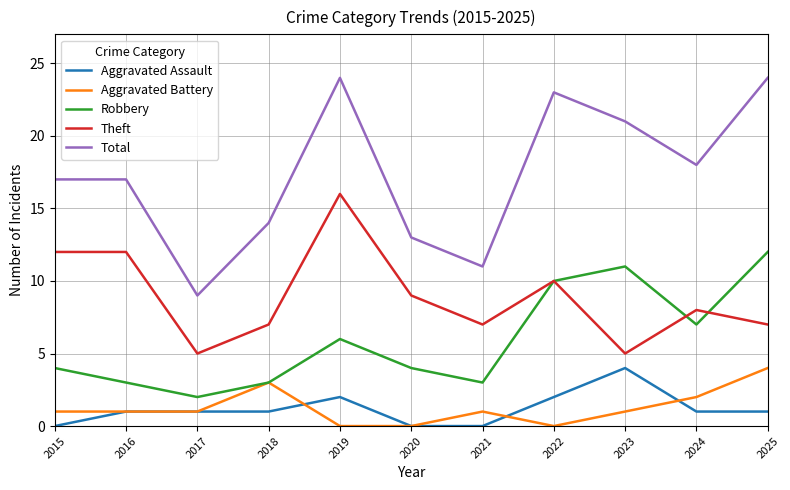

What is the difference between the maximum and minimum values in the Theft series?

11